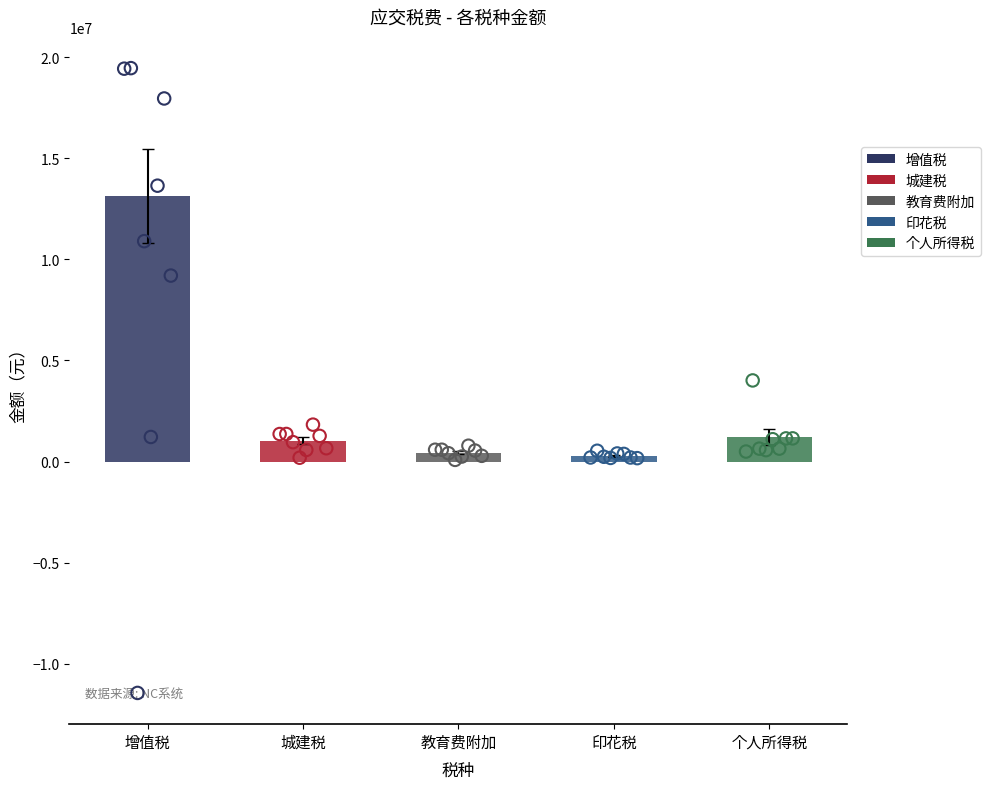

Which series has the largest total across all categories?

增值税